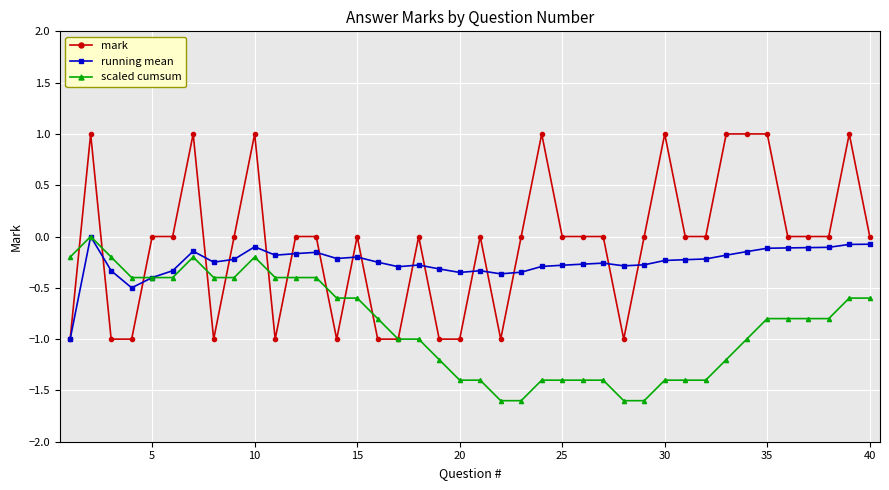

Which series has the largest total across all categories?

mark